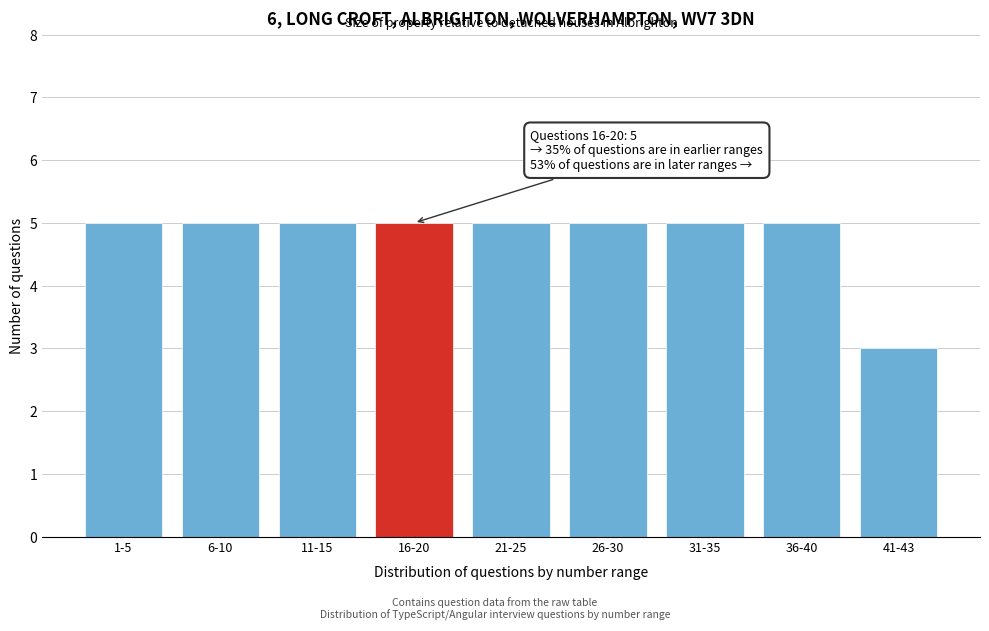

Reading left to right, list all the values displayed in this chart.

1-5=5	6-10=5	11-15=5	16-20=5	21-25=5	26-30=5	31-35=5	36-40=5	41-43=3